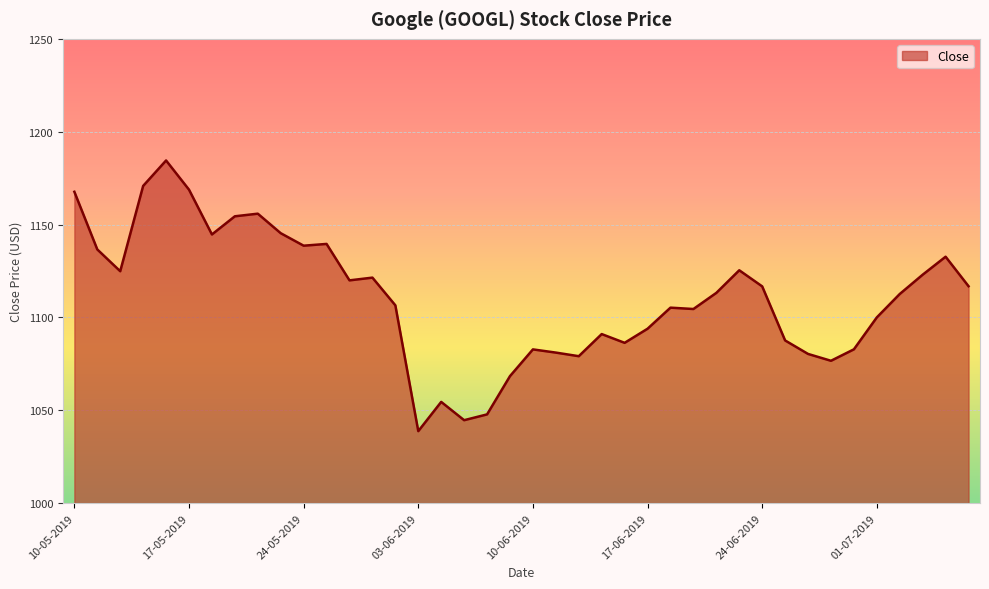

What is the difference between the maximum and minimum values?

145.8